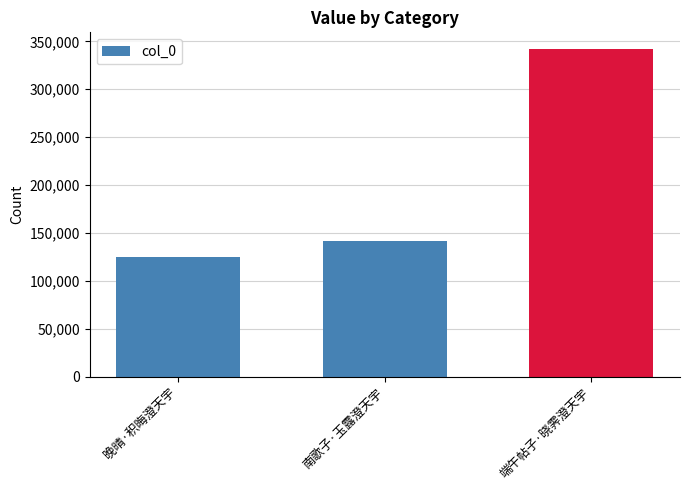

List the labels in order of value, largest first.

端午帖子·晓霁澄天宇, 南歌子·玉露澄天宇, 晚晴·积晦澄天宇